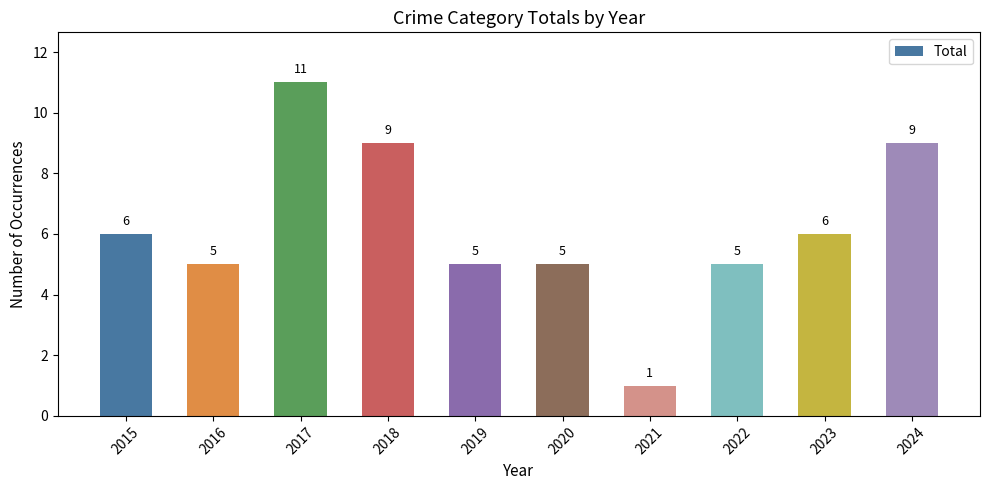

What is the difference between the values at 2019 and 2023?

1